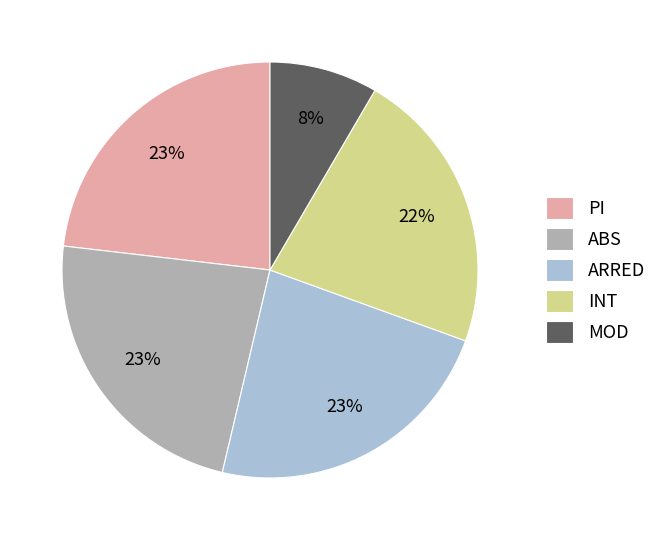

Which category has the smallest portion of the pie?

MOD